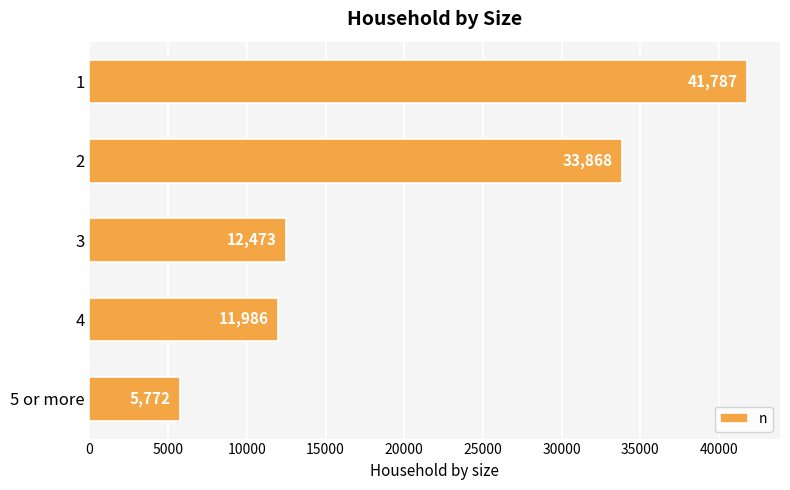

What is the sum of all values?

105886